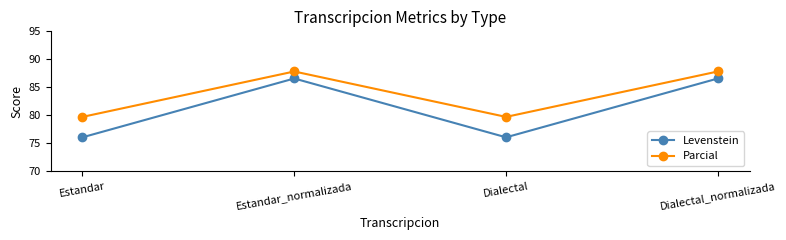

What is the lowest value of the Parcial series?

79.7